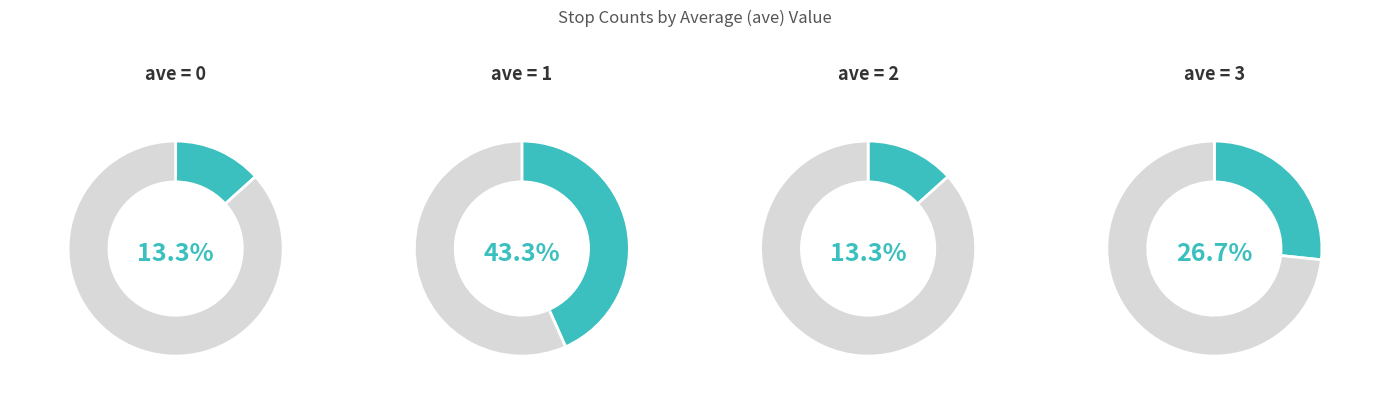

Which slice is the smallest?

ave_0